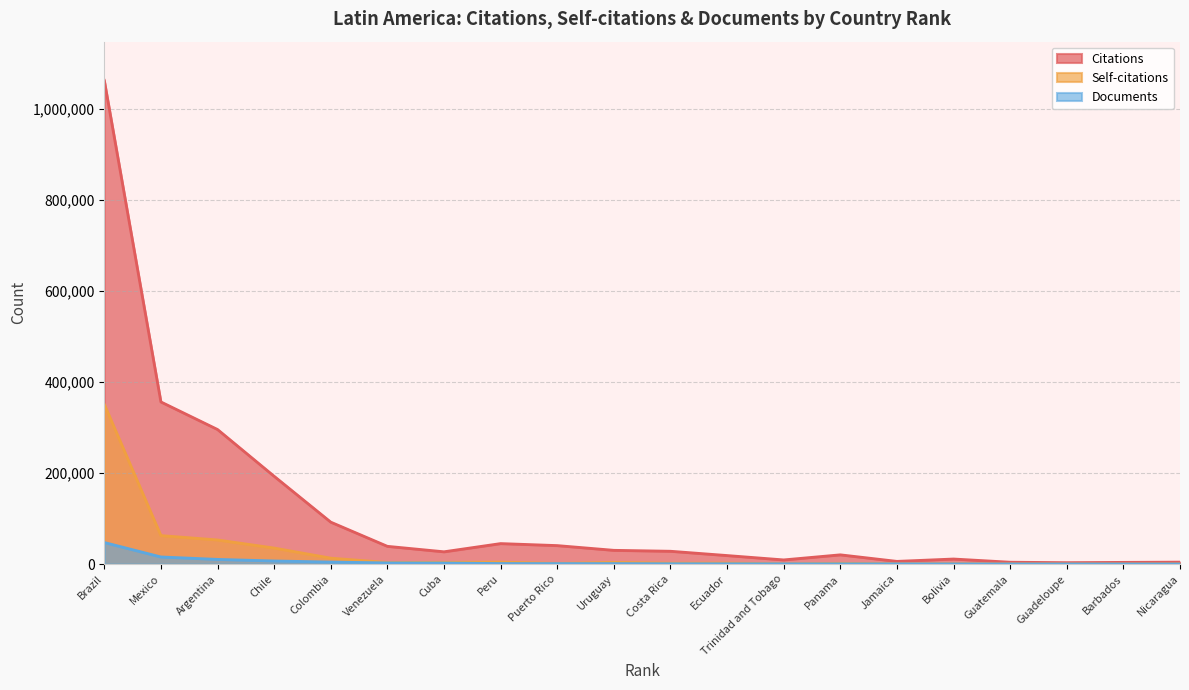

True or false: Documents has a value of 3076 at Cuba.

False